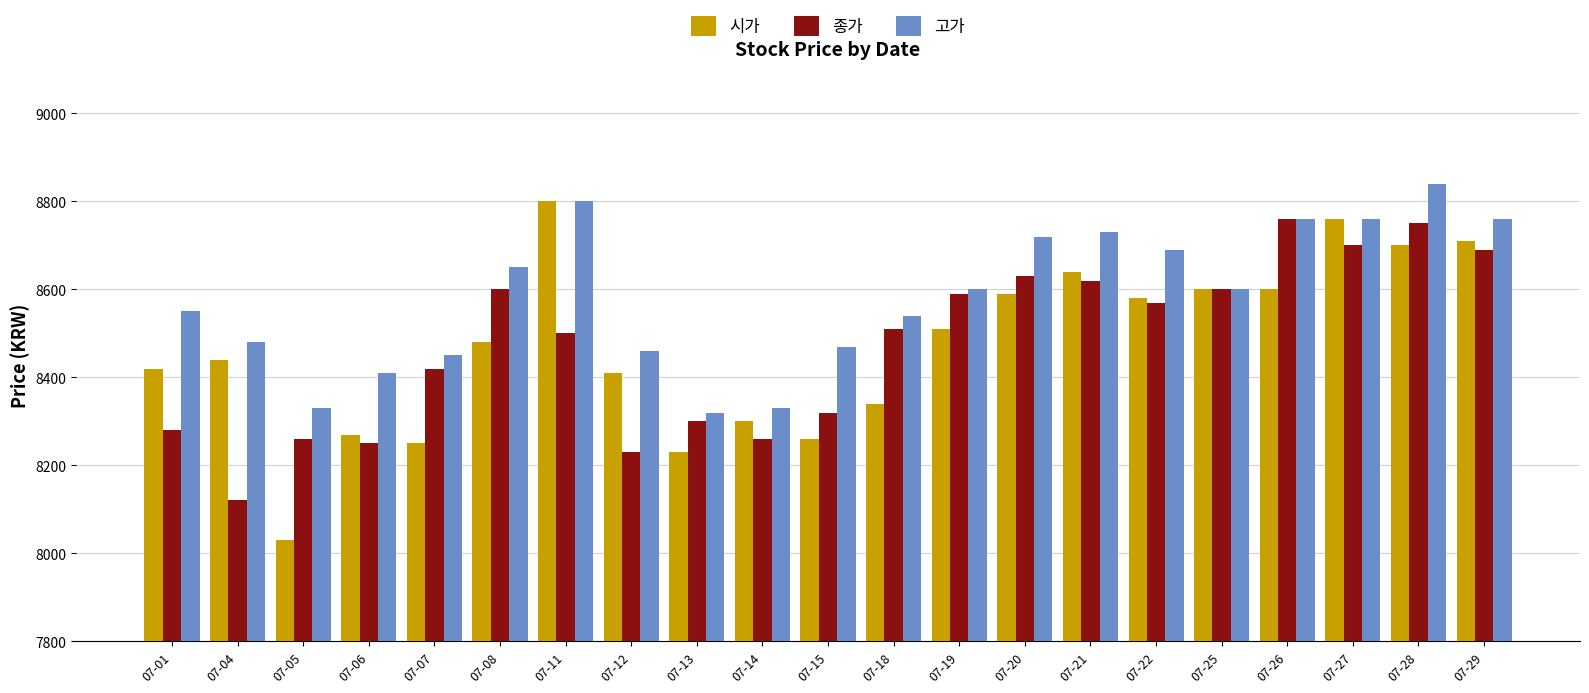

What is the greatest value displayed?

8840